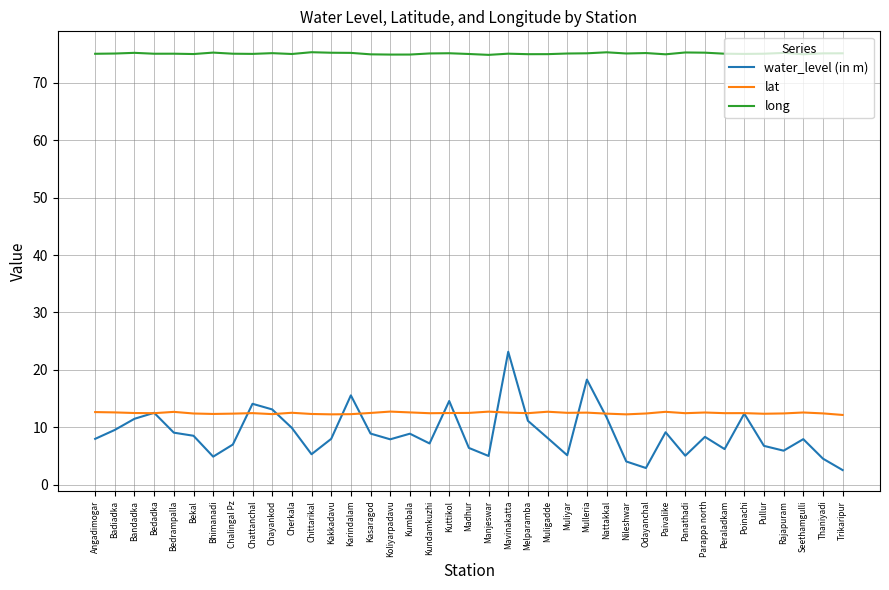

Which series has the widest spread of values?

water_level (in m)